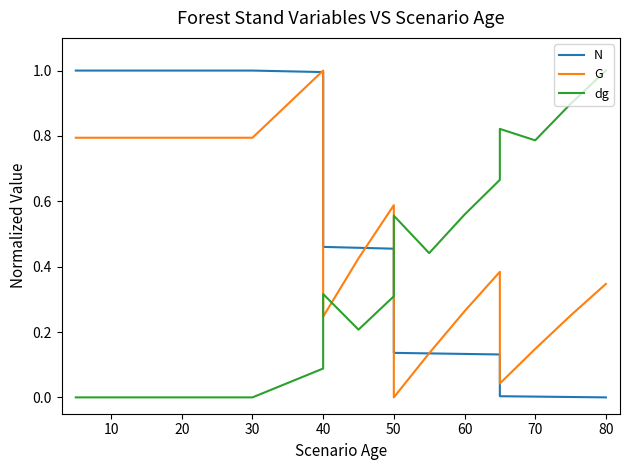

List the series in order of their peak value, lowest first.

N, G, dg